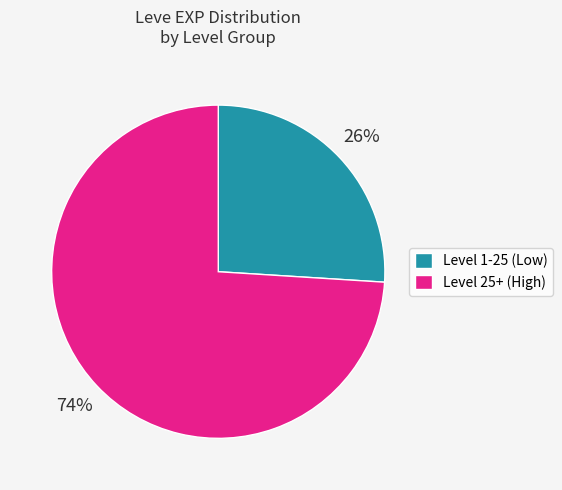

True or false: Level 1-25 (Low) accounts for 17% of the total.

False